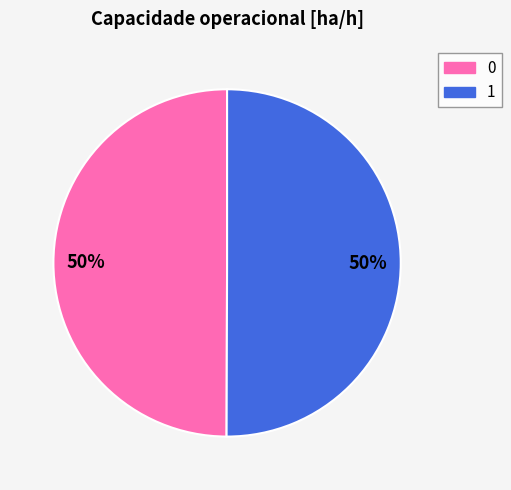

Approximately how many times larger is the value at 1 compared to 0?

1.0